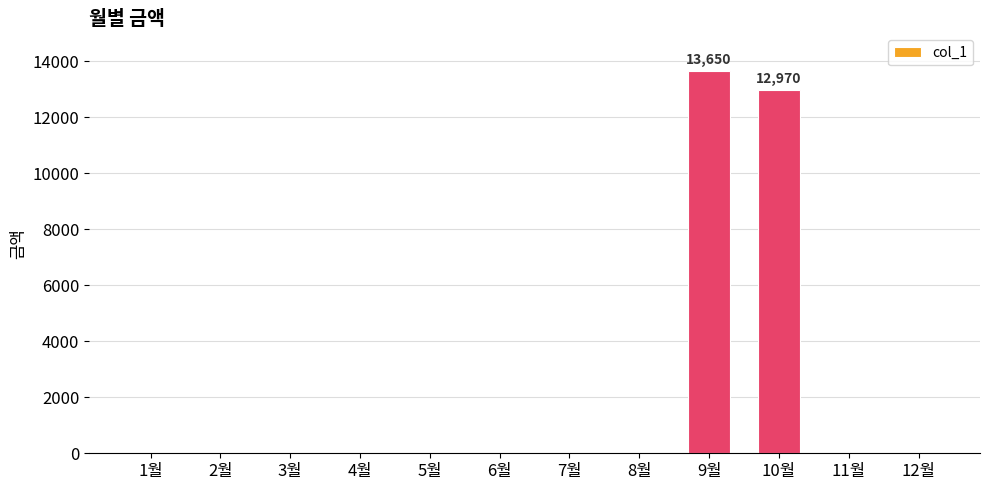

How many series are shown in this chart?

1